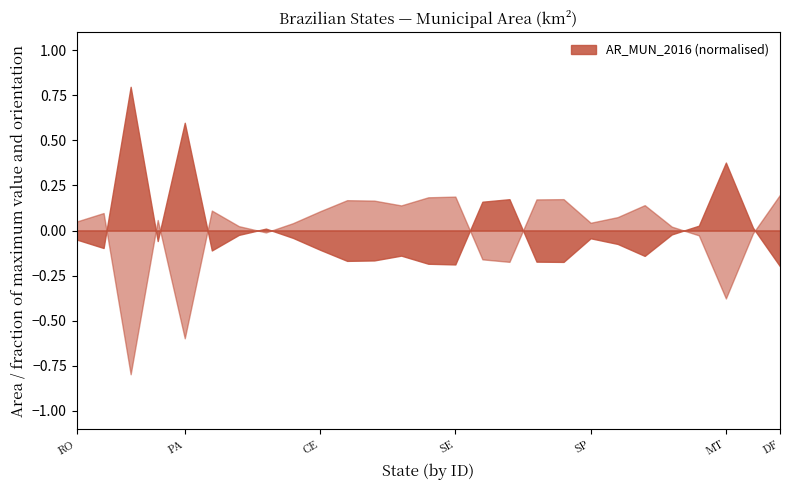

The chart shows a value of 12569.1 at RJ. True or false?

False